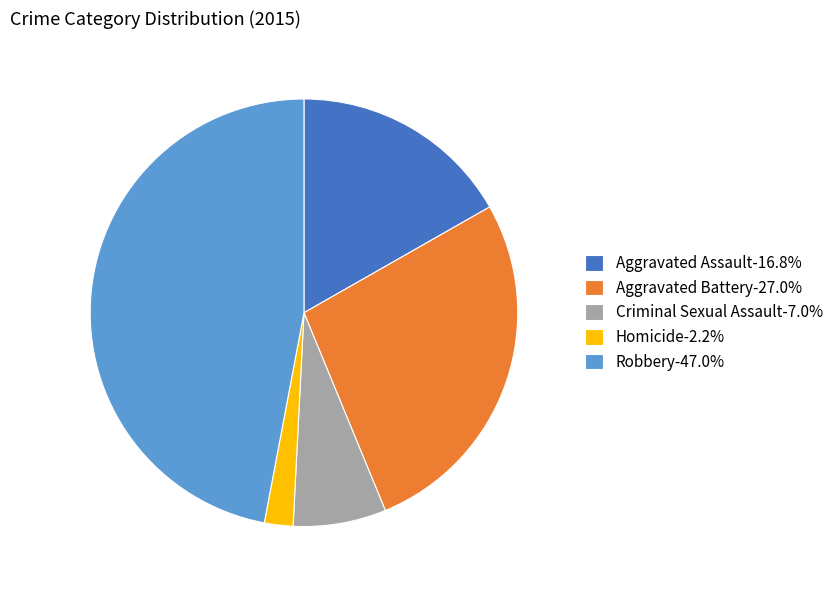

What is the ratio of the value at Aggravated Battery-27.0% to the value at Robbery-47.0%?

0.6